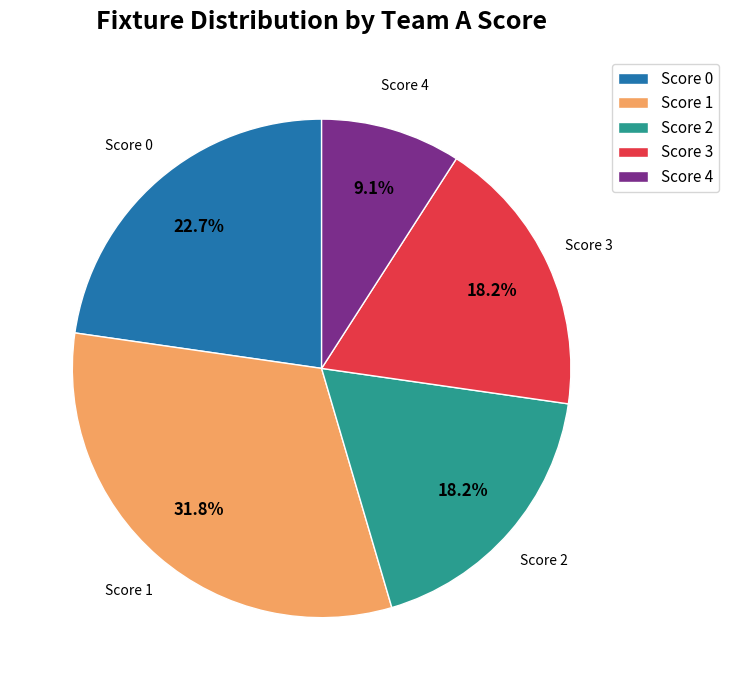

How many slices are in this pie chart?

5